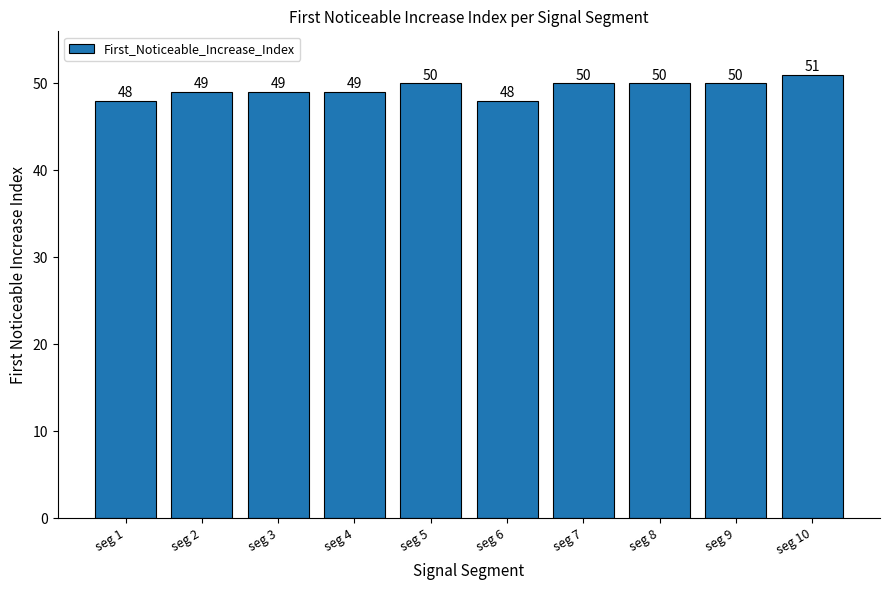

Approximately how many times larger is the value at seg 9 compared to seg 6?

1.0